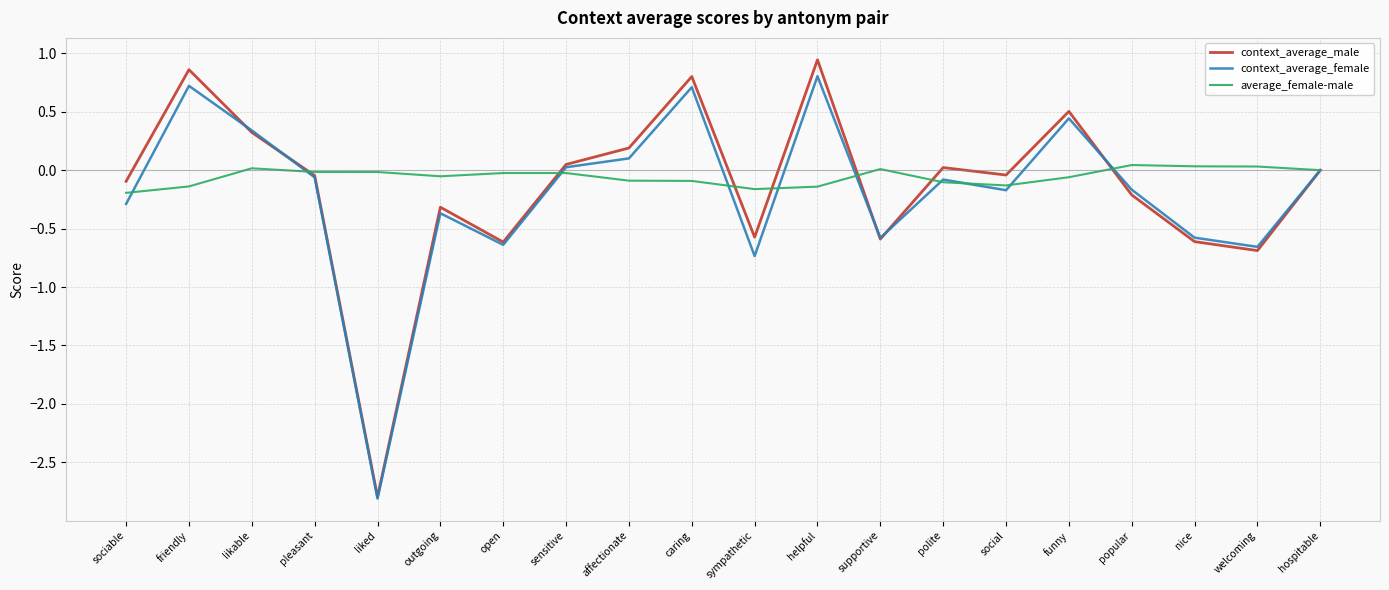

Is it true that context_average_male equals 0.2 at affectionate?

True